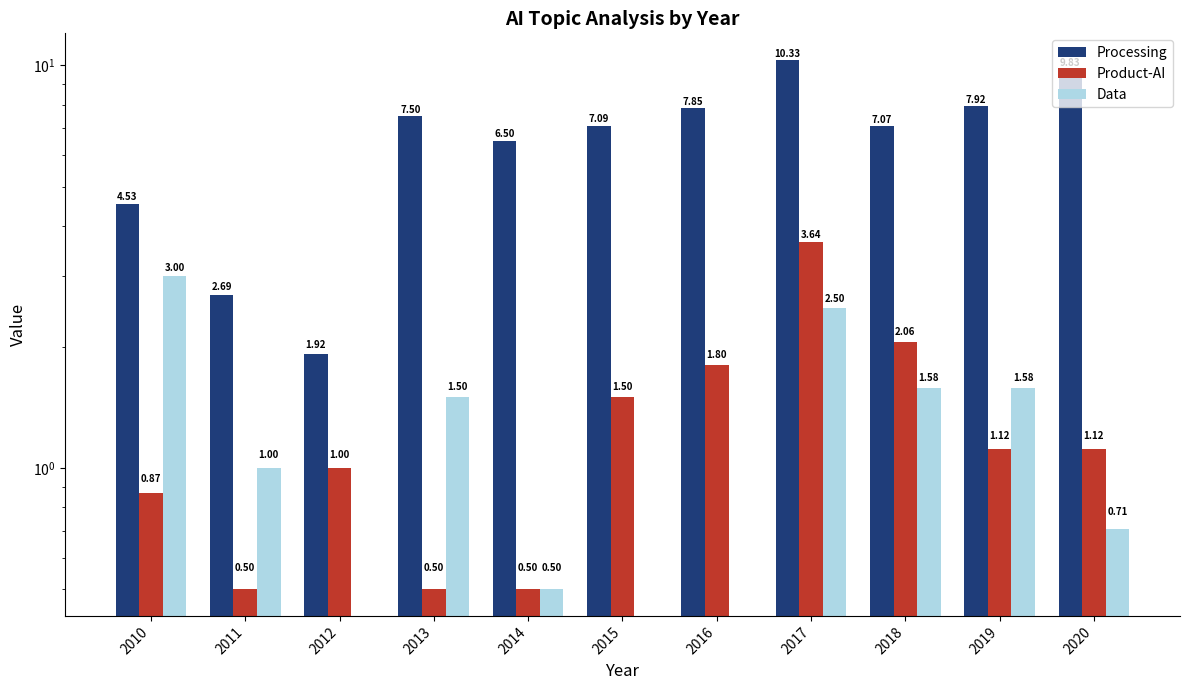

What is the total value across all series at 2018?

10.7